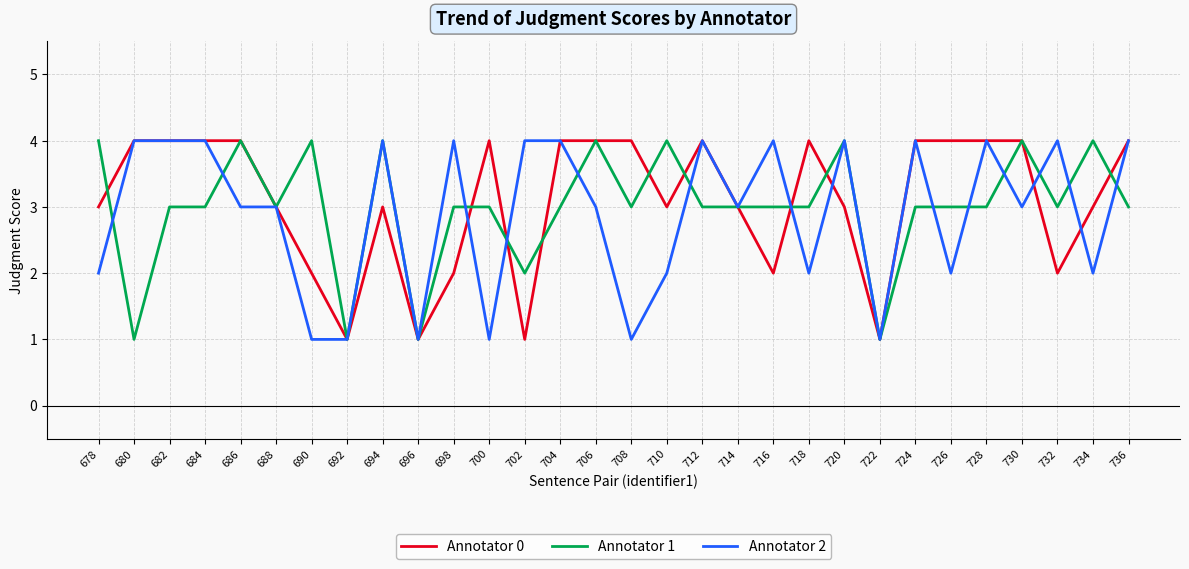

Which series has the largest total across all categories?

Annotator 0